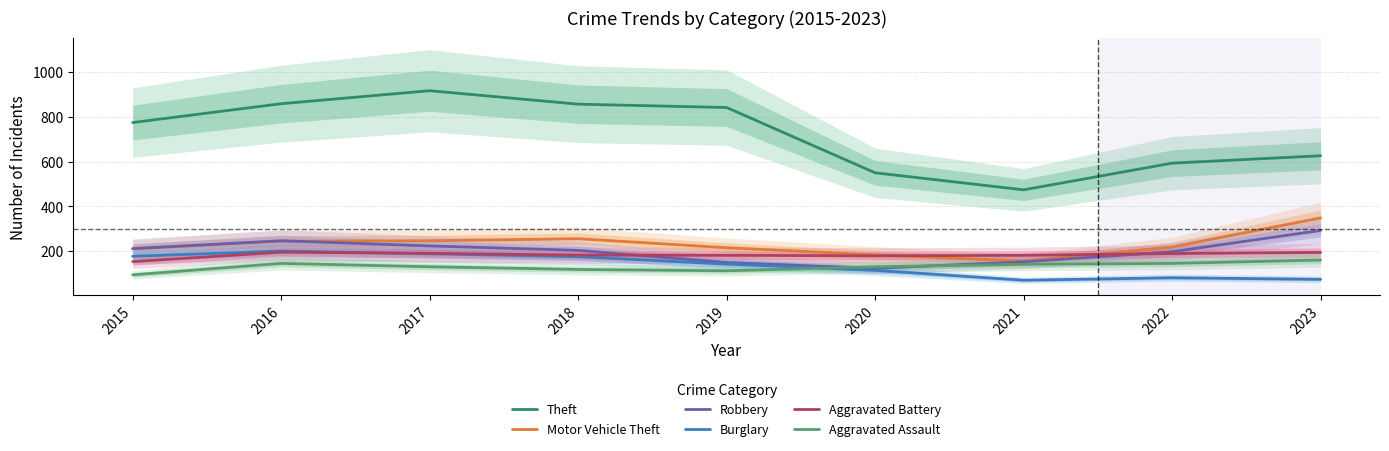

Reading left to right, extract all data points from this chart.

Theft: 2015=774	2016=858	2017=916	2018=856	2019=841	2020=550	2021=474	2022=593	2023=626
Motor Vehicle Theft: 2015=211	2016=245	2017=247	2018=256	2019=216	2020=184	2021=156	2022=219	2023=349
Robbery: 2015=212	2016=247	2017=224	2018=204	2019=150	2020=124	2021=153	2022=198	2023=293
Burglary: 2015=178	2016=201	2017=189	2018=176	2019=143	2020=115	2021=71	2022=82	2023=75
Aggravated Battery: 2015=154	2016=196	2017=191	2018=183	2019=182	2020=180	2021=182	2022=190	2023=195
Aggravated Assault: 2015=95	2016=146	2017=131	2018=119	2019=113	2020=131	2021=142	2022=146	2023=161